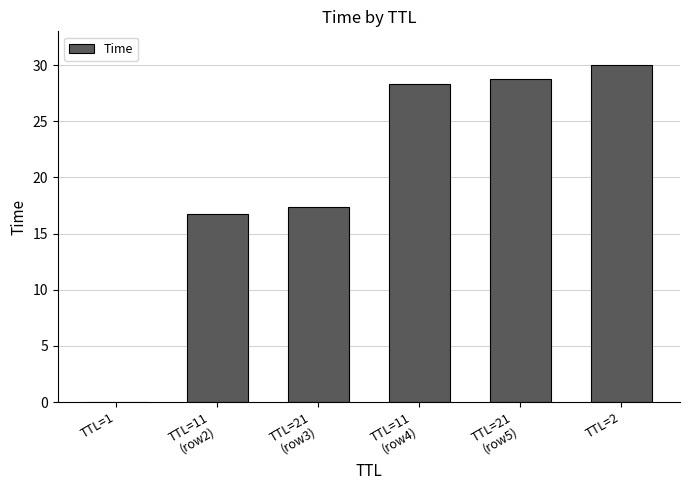

What is the sum of all values?

121.2